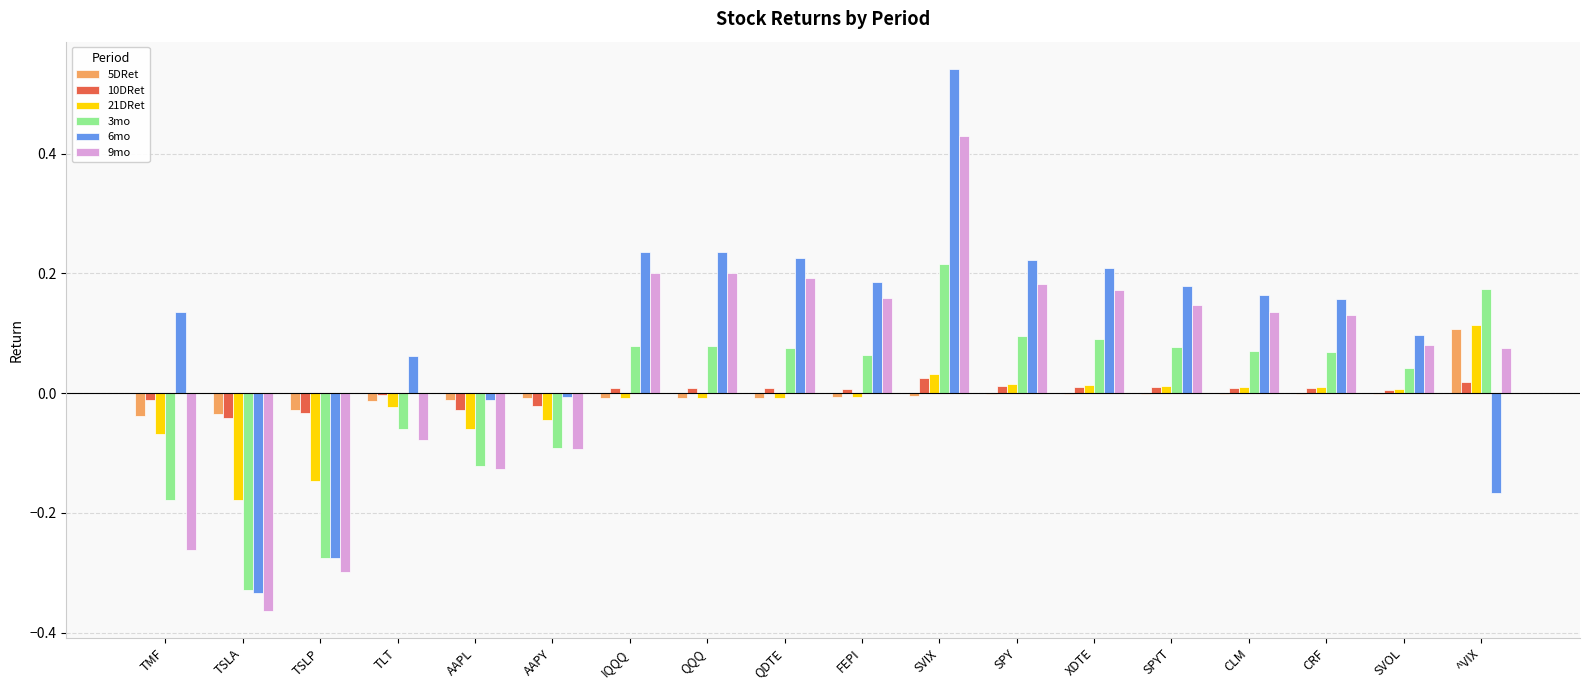

Are the bars horizontal?

No